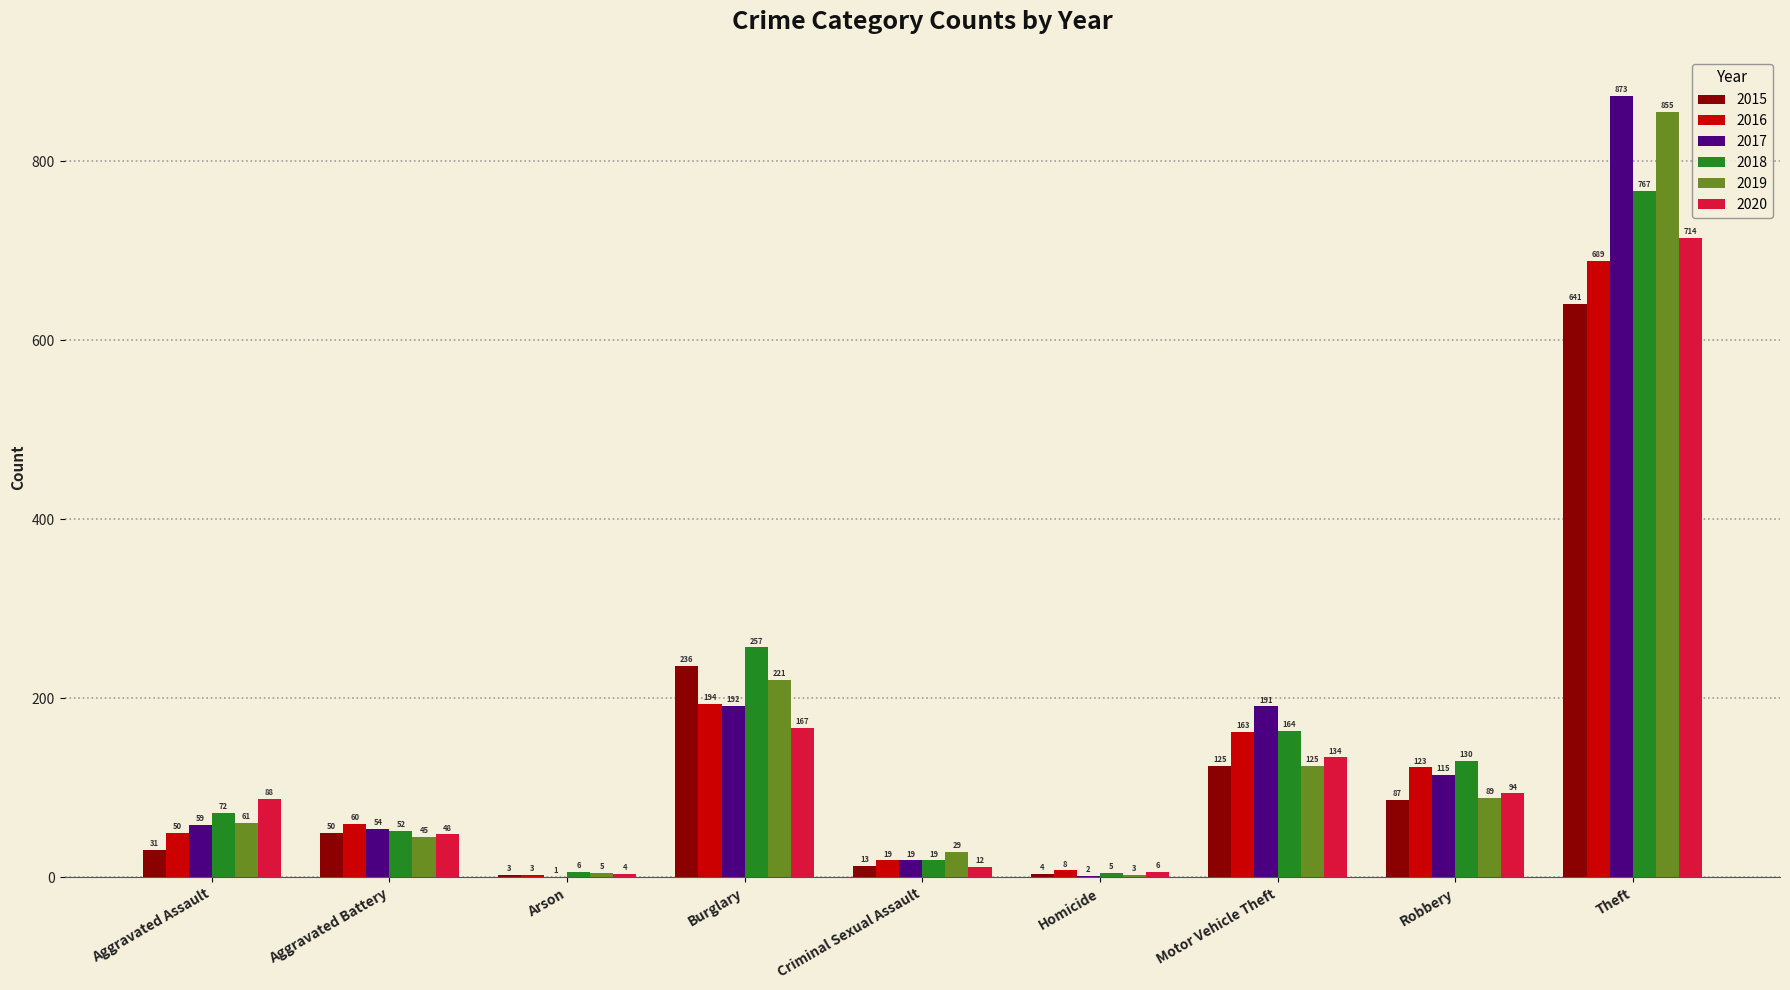

Which series changed the most between Burglary and Theft?

2017